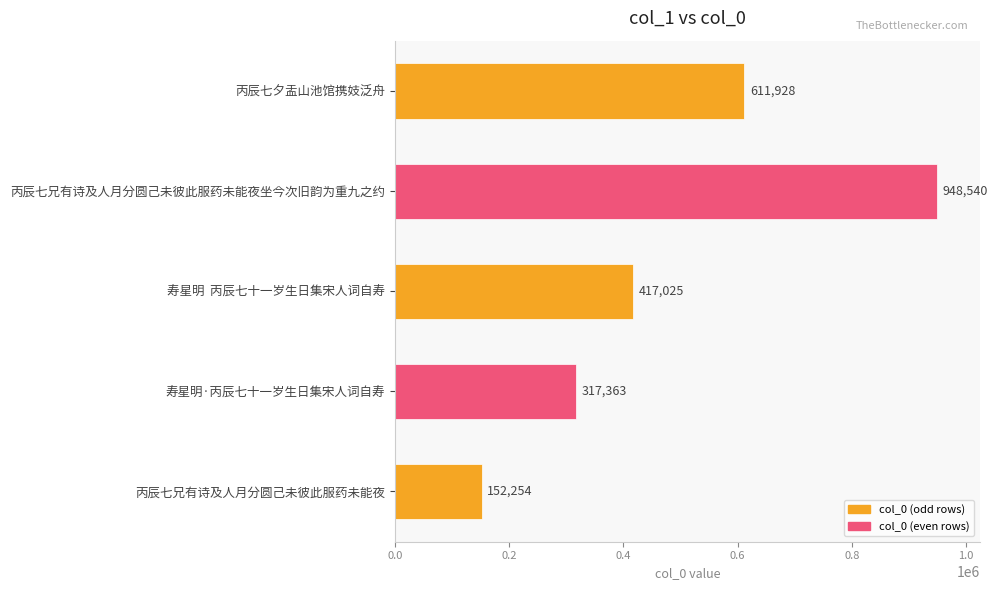

The chart shows a value of 444830 at 寿星明·丙辰七十一岁生日集宋人词自寿. True or false?

False